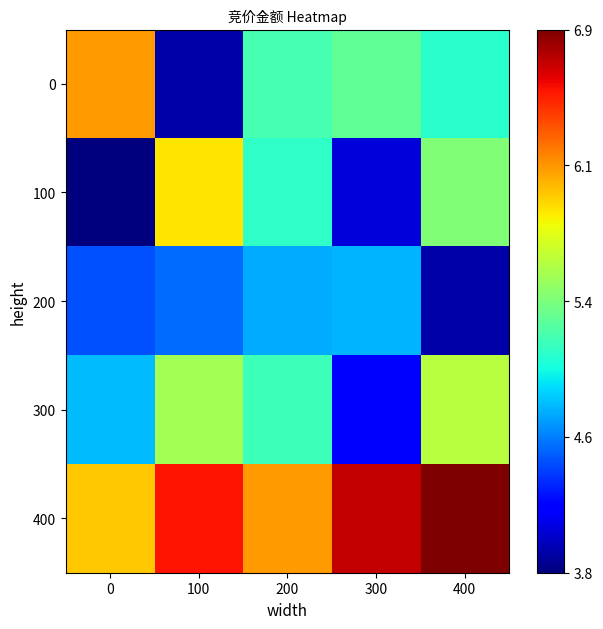

Reading left to right, transcribe all the data shown in this chart.

0: 0=6.1	100=3.9	200=5.2	300=5.3	400=5.0
100: 0=3.8	100=5.9	200=5.1	300=4.0	400=5.4
200: 0=4.4	100=4.5	200=4.7	300=4.7	400=3.9
300: 0=4.8	100=5.5	200=5.1	300=4.1	400=5.6
400: 0=6.0	100=6.6	200=6.1	300=6.7	400=6.9